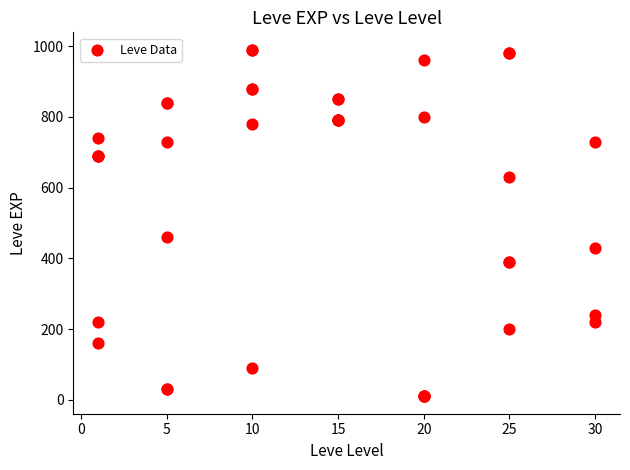

What Y value in the scatter plot is closest to 500?

460